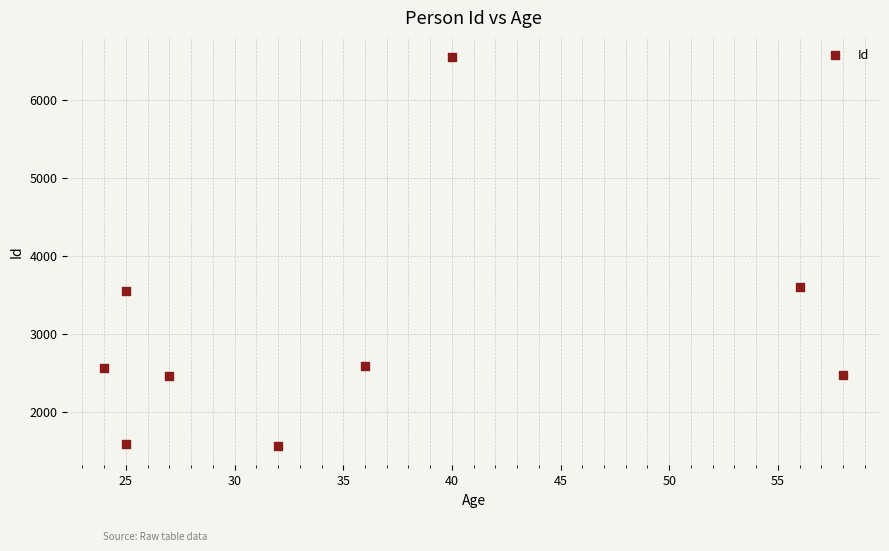

What is the range of Y values (max minus min)?

4986